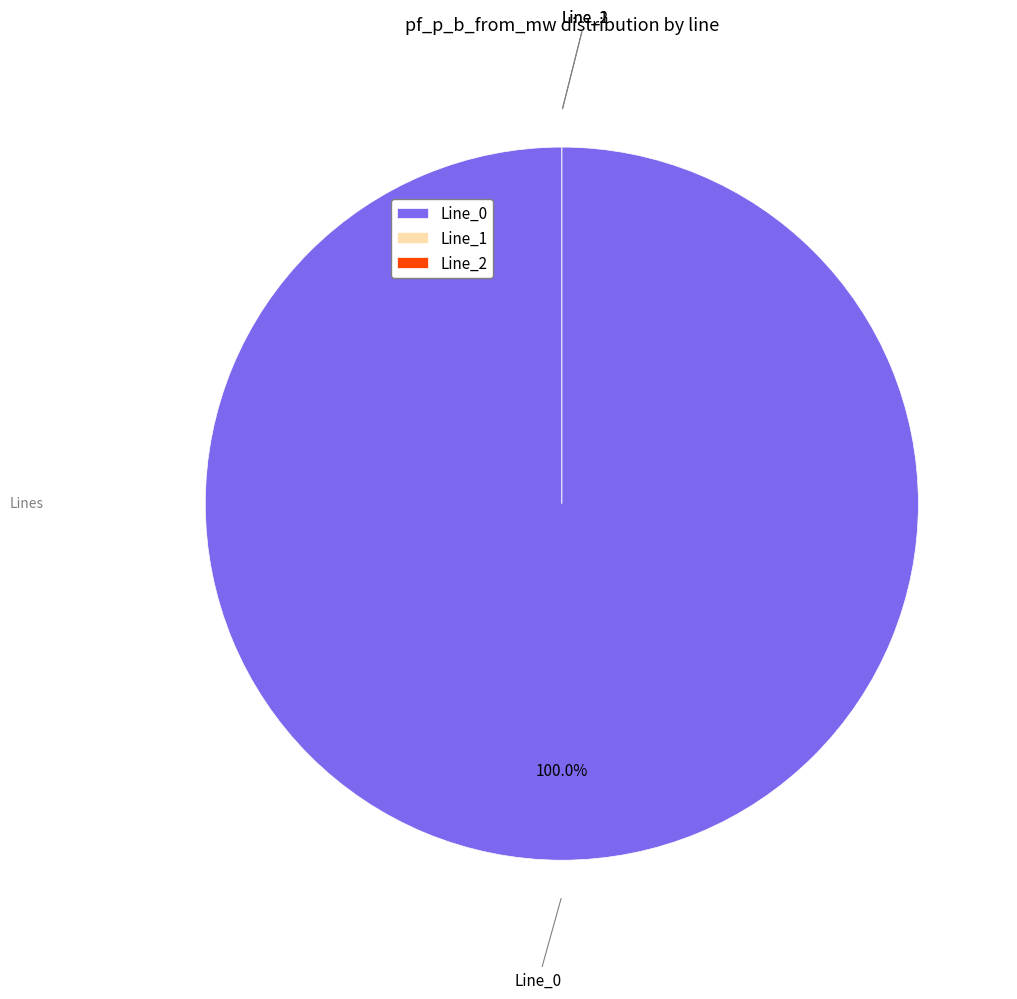

Which category accounts for the majority?

Line_0